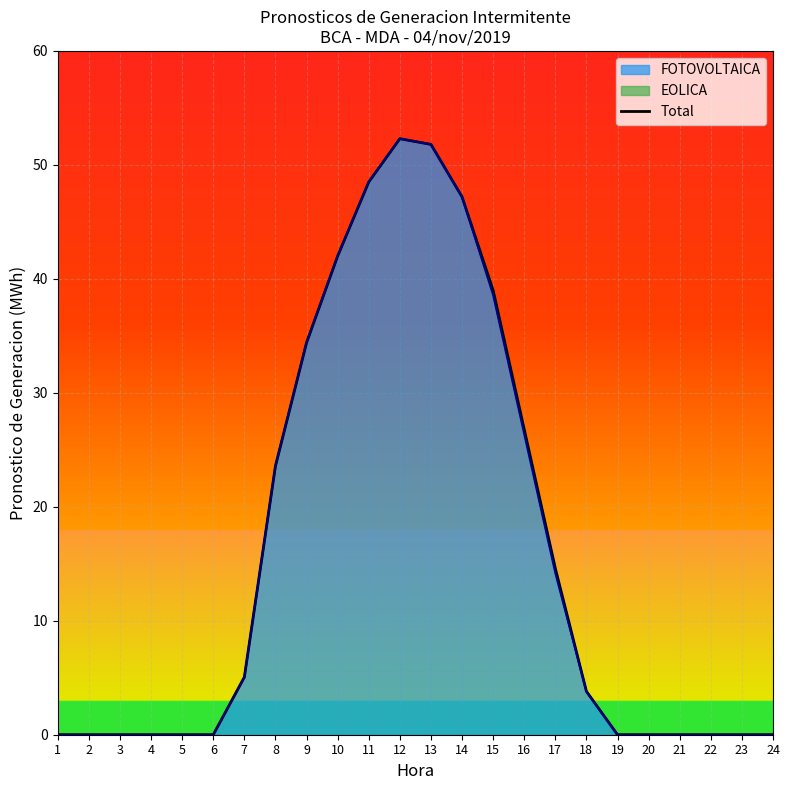

How many points are higher than both their immediate neighbors (excluding endpoints)?

1